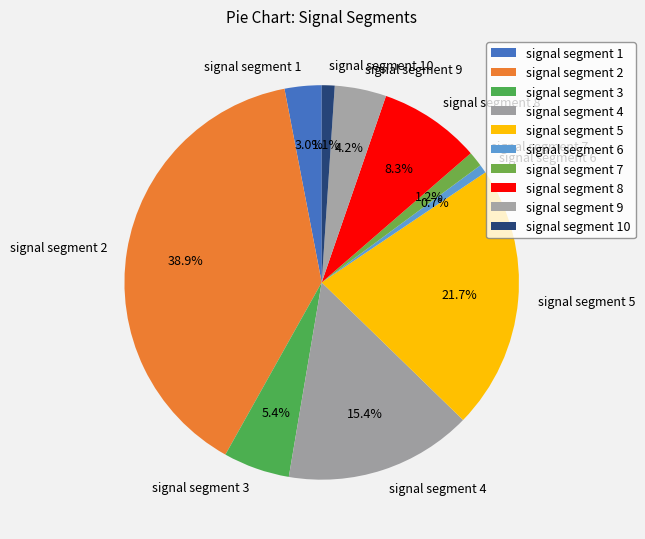

To the nearest percent, what is the difference between the signal segment 3 and signal segment 6 slice percentages?

5%